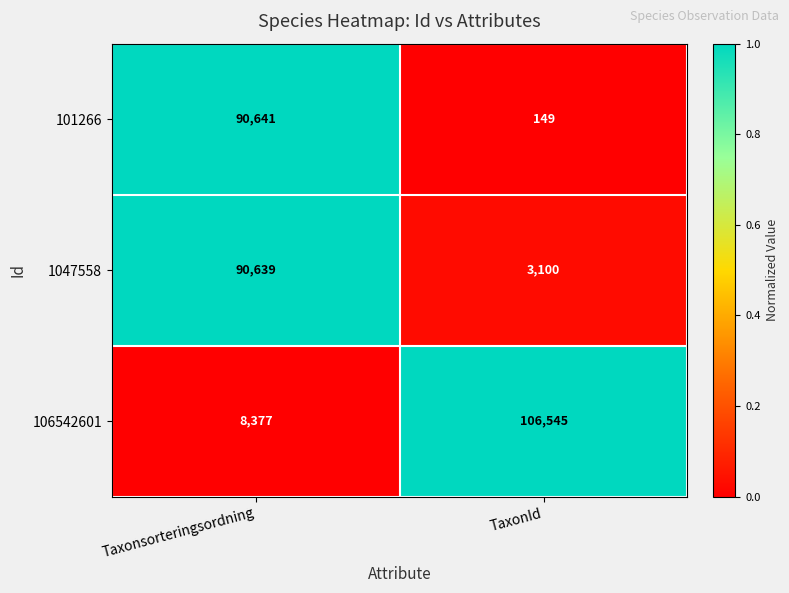

Between Taxonsorteringsordning and TaxonId, which series saw the biggest shift?

106542601